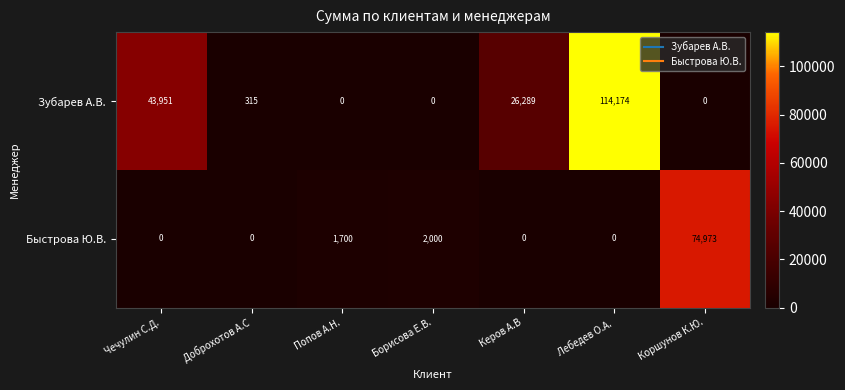

At how many categories does at least one series exceed 56941?

2